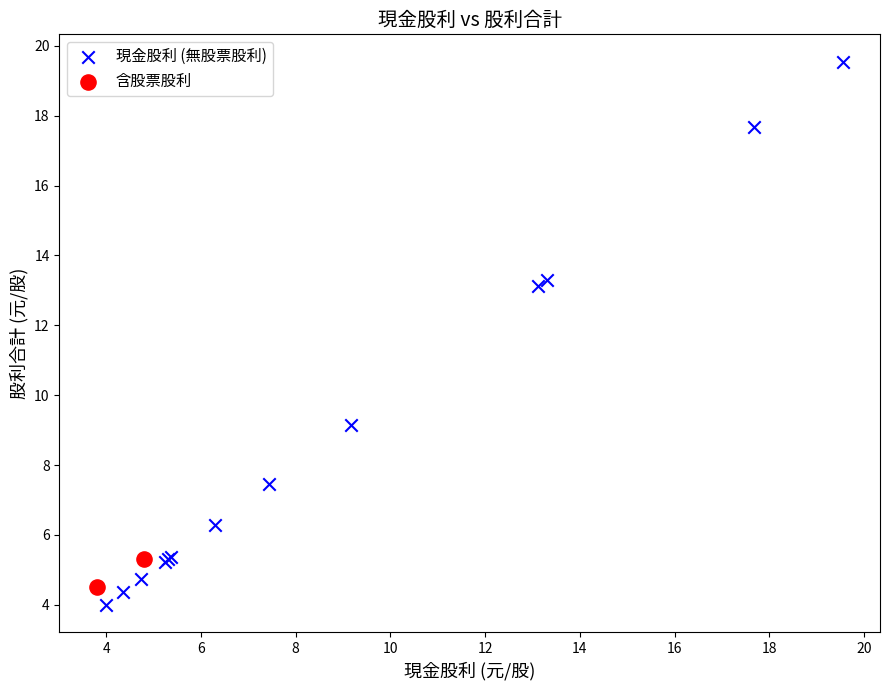

What are all the series names shown in the legend?

現金股利 (無股票股利), 含股票股利